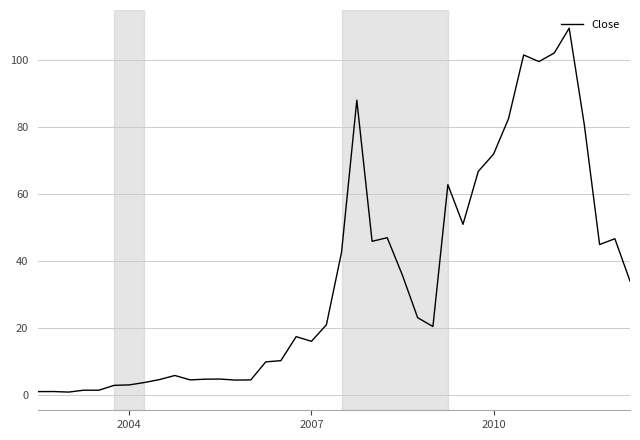

Is this an area chart (filled region under the line)?

No